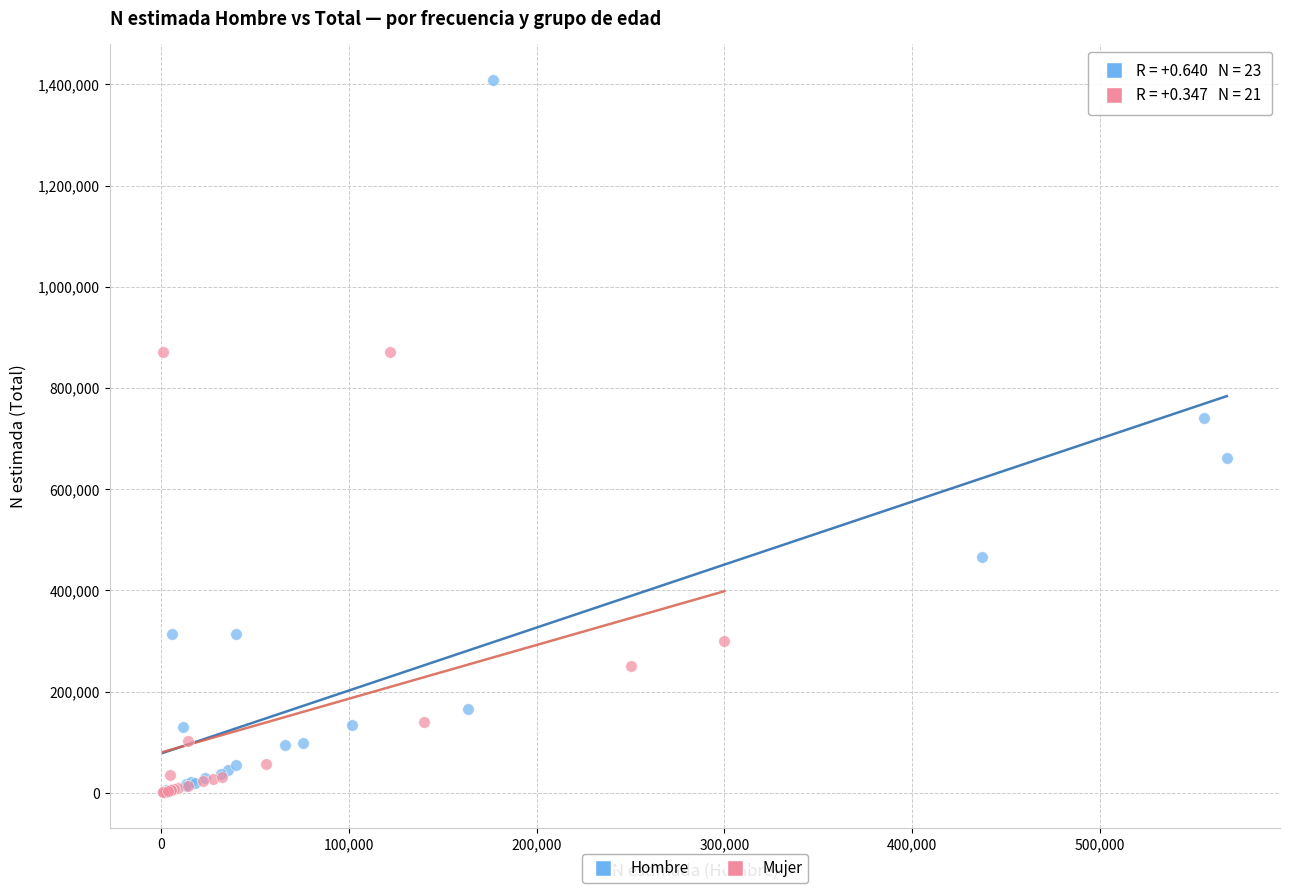

Which series has the widest spread of Y values?

Hombre